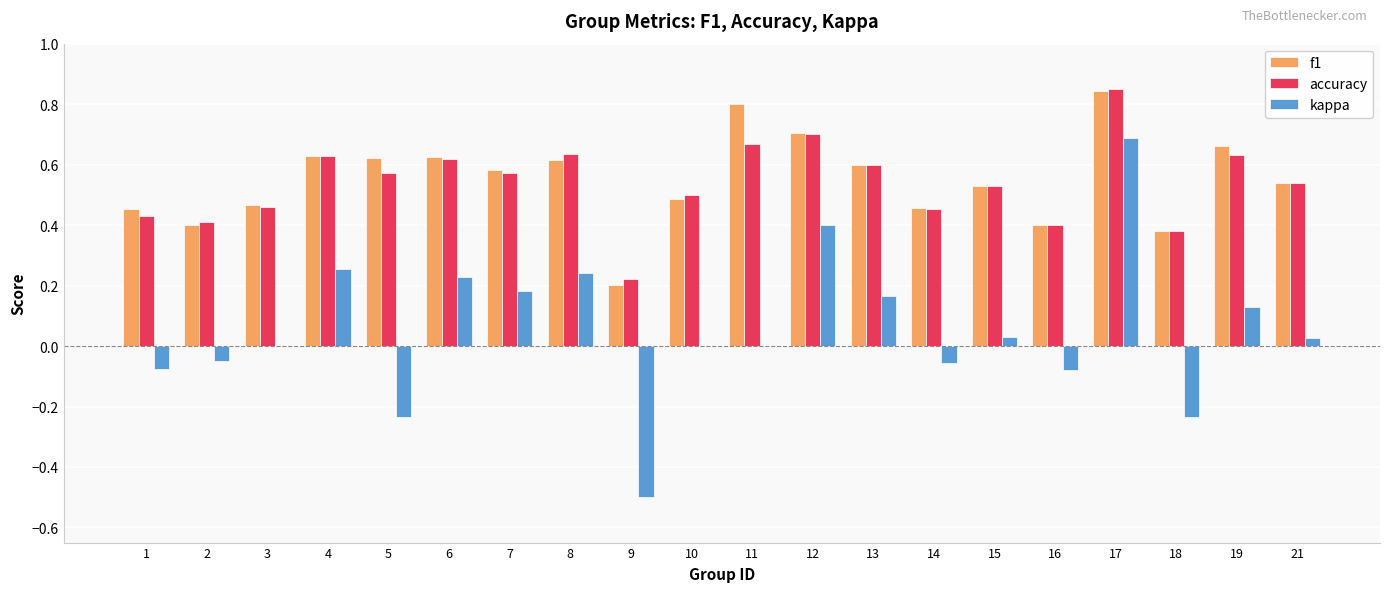

What is the total value across all series at 11?

1.5